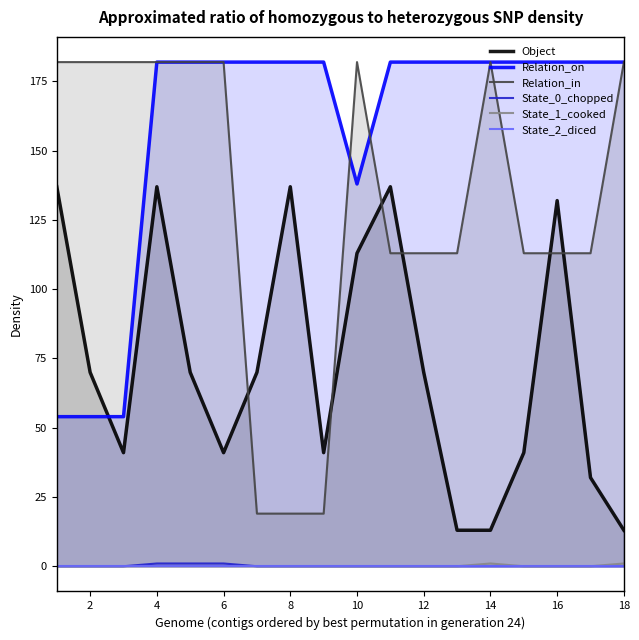

True or false: Relation_on has a value of 138 at 10.

True